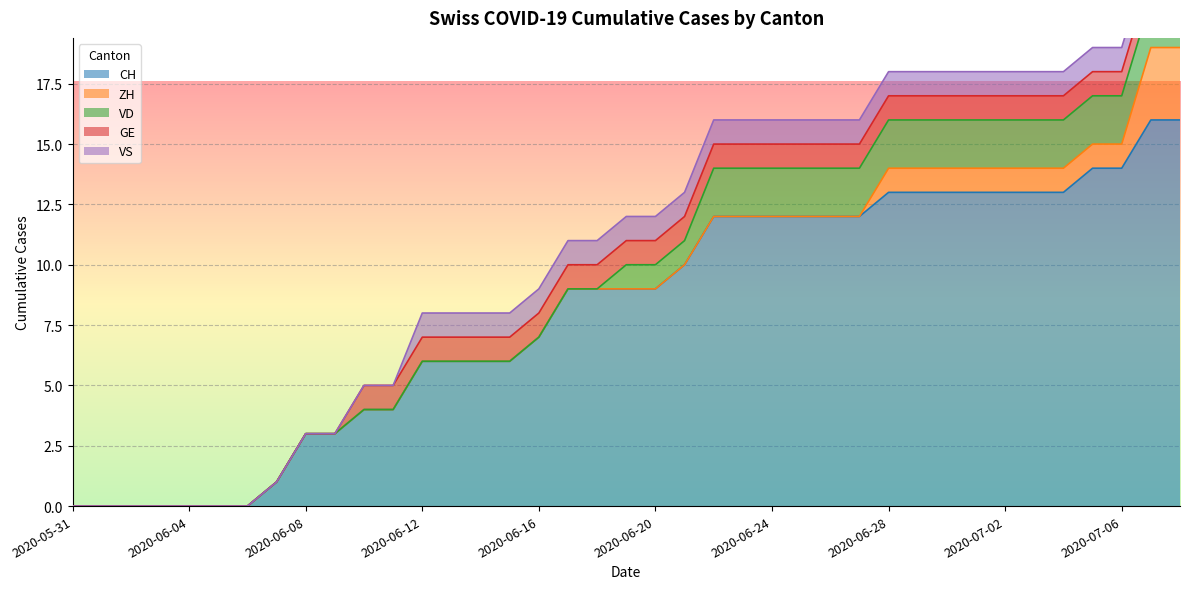

What is the highest value of the CH series?

16